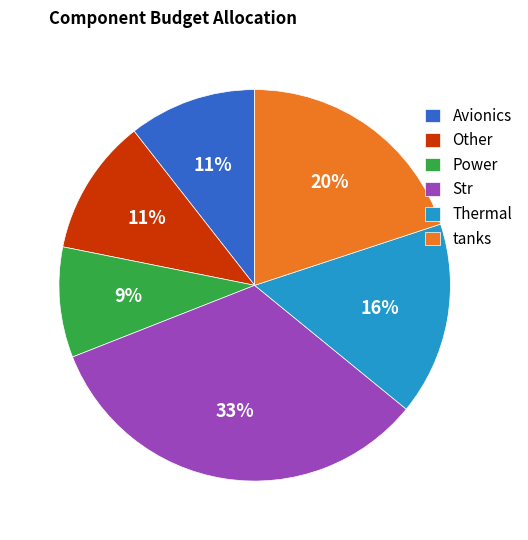

Is there a majority slice in this chart?

No